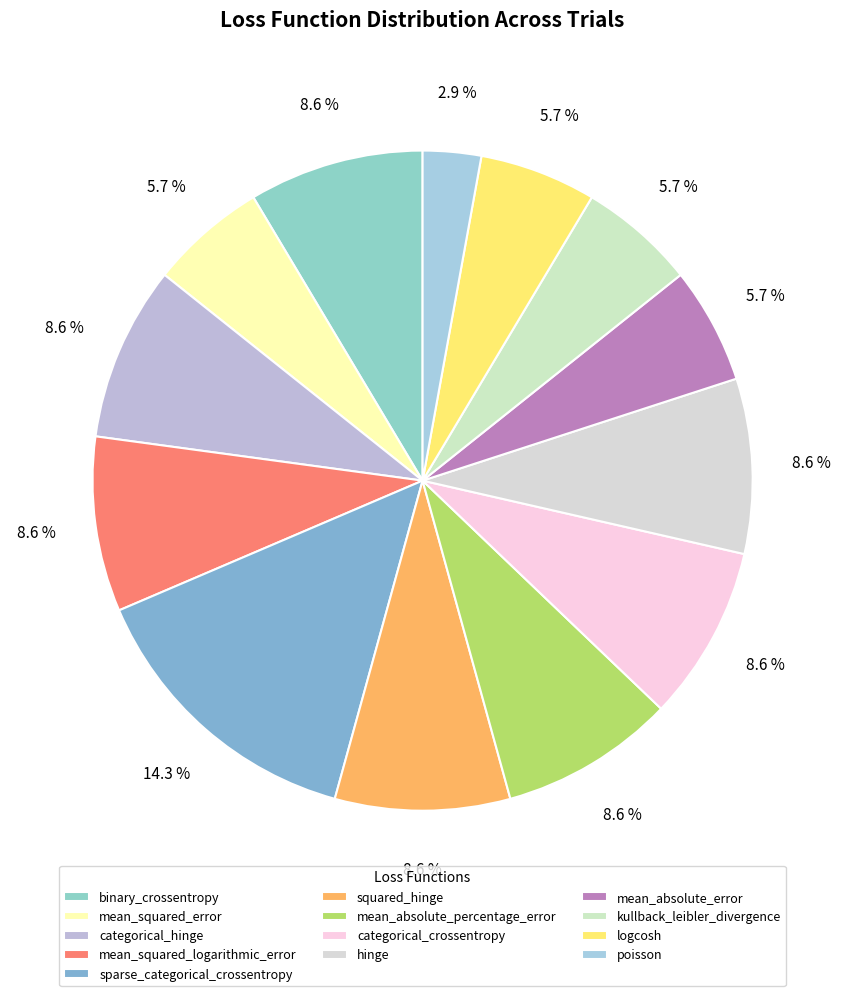

Is it true that squared_hinge is 9% of the pie?

True